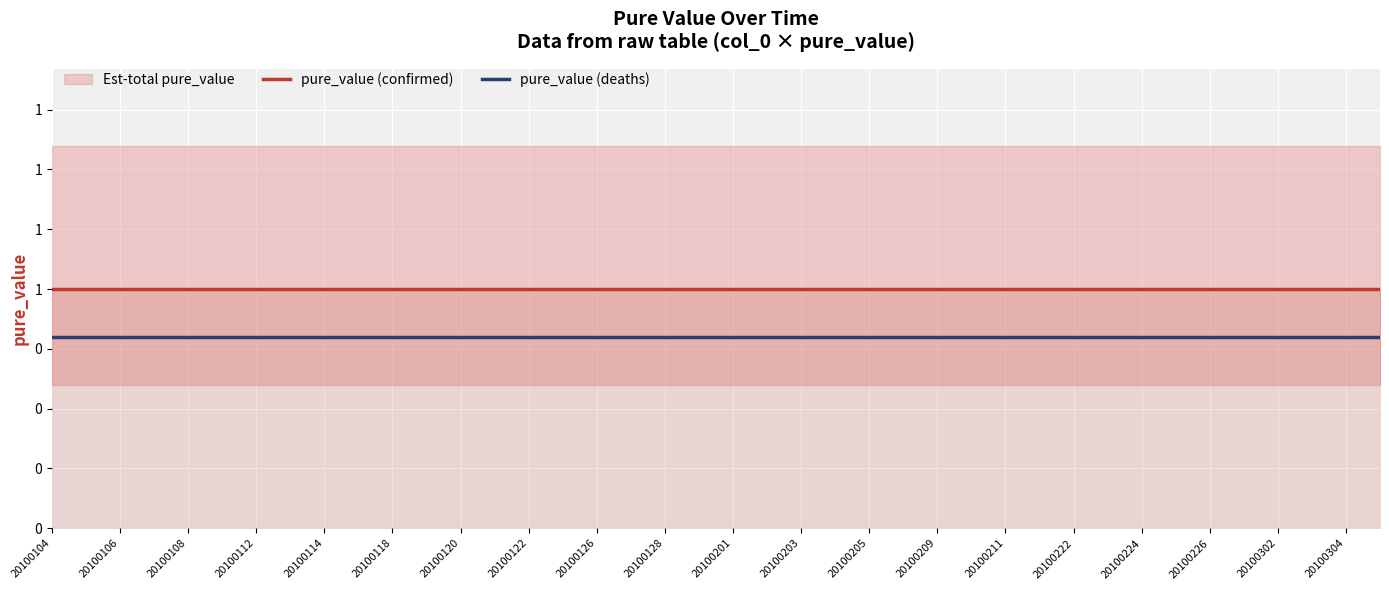

Is this an area chart (filled region under the line)?

No